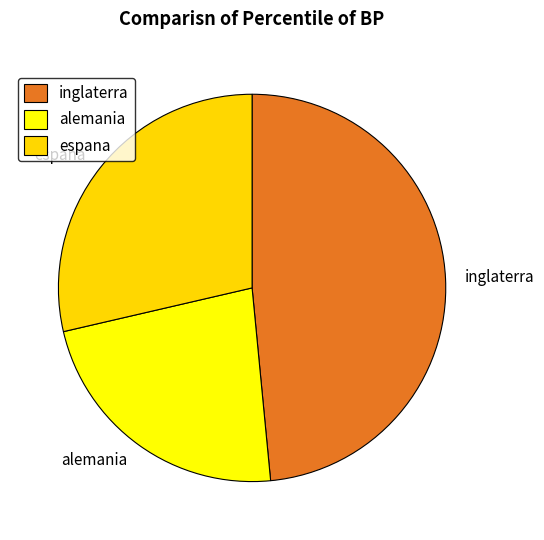

Which slice is the smallest?

alemania